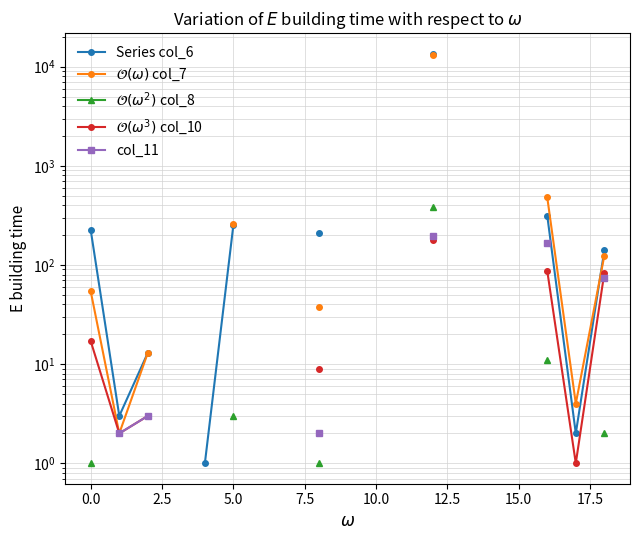

What is the minimum value shown in the chart?

1.0